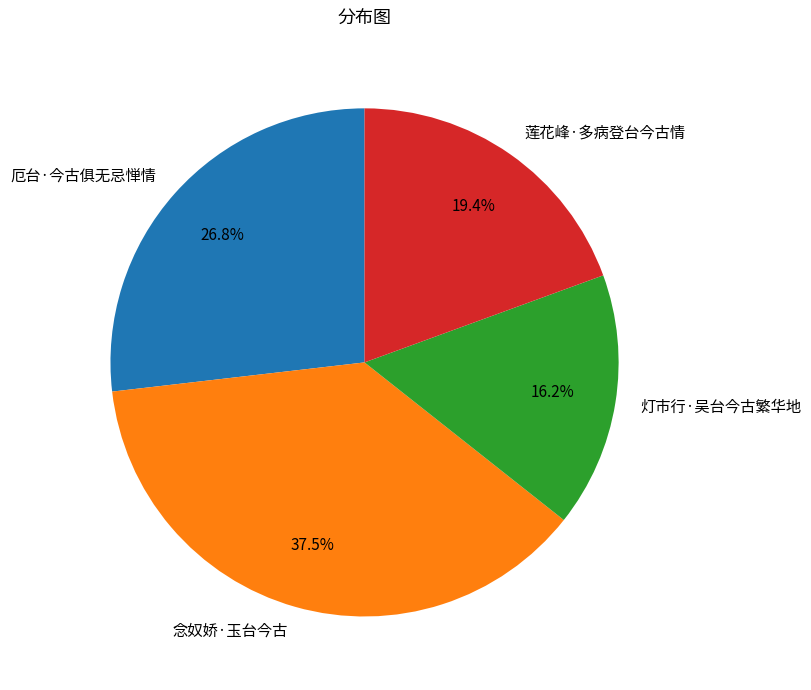

Rank the categories by value from highest to lowest.

念奴娇·玉台今古, 厄台·今古俱无忌惮情, 莲花峰·多病登台今古情, 灯市行·吴台今古繁华地